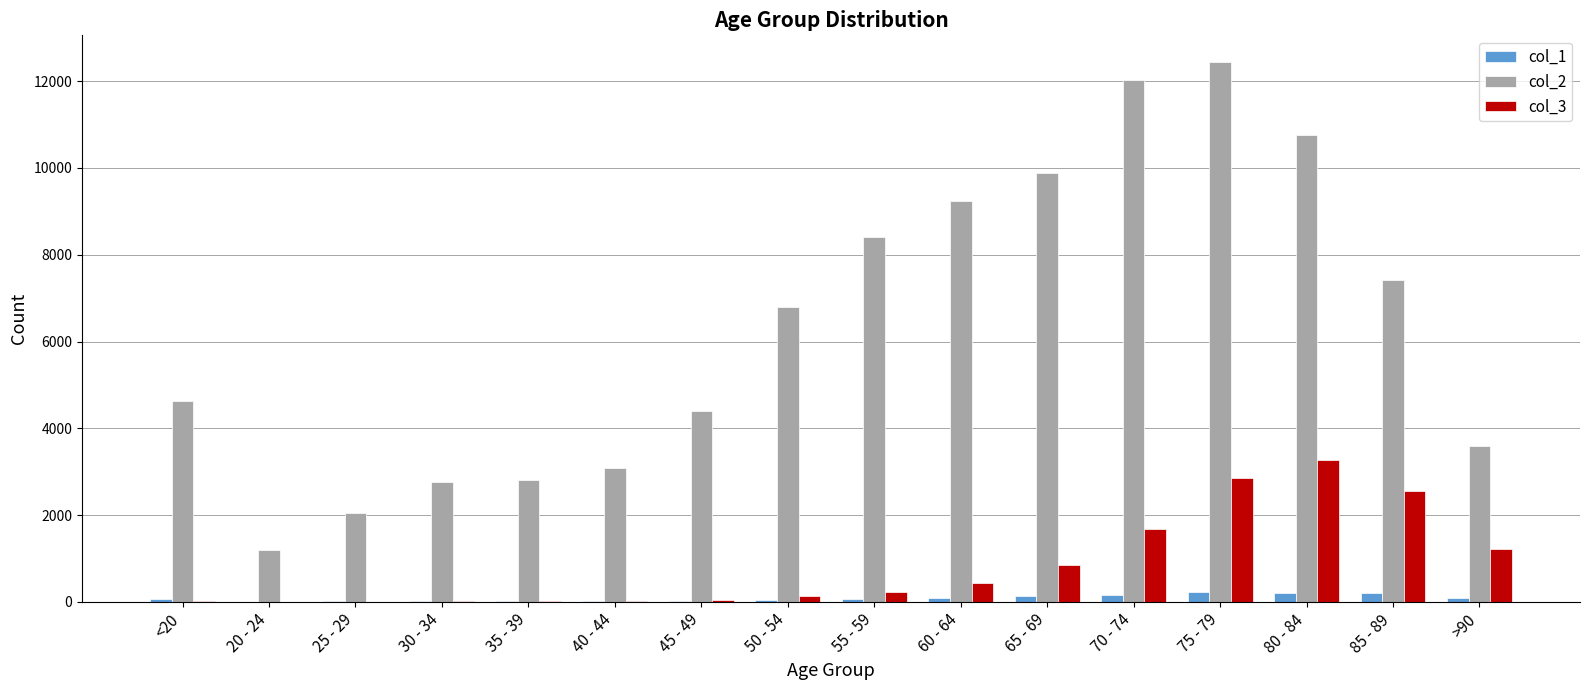

Are the bars horizontal?

No